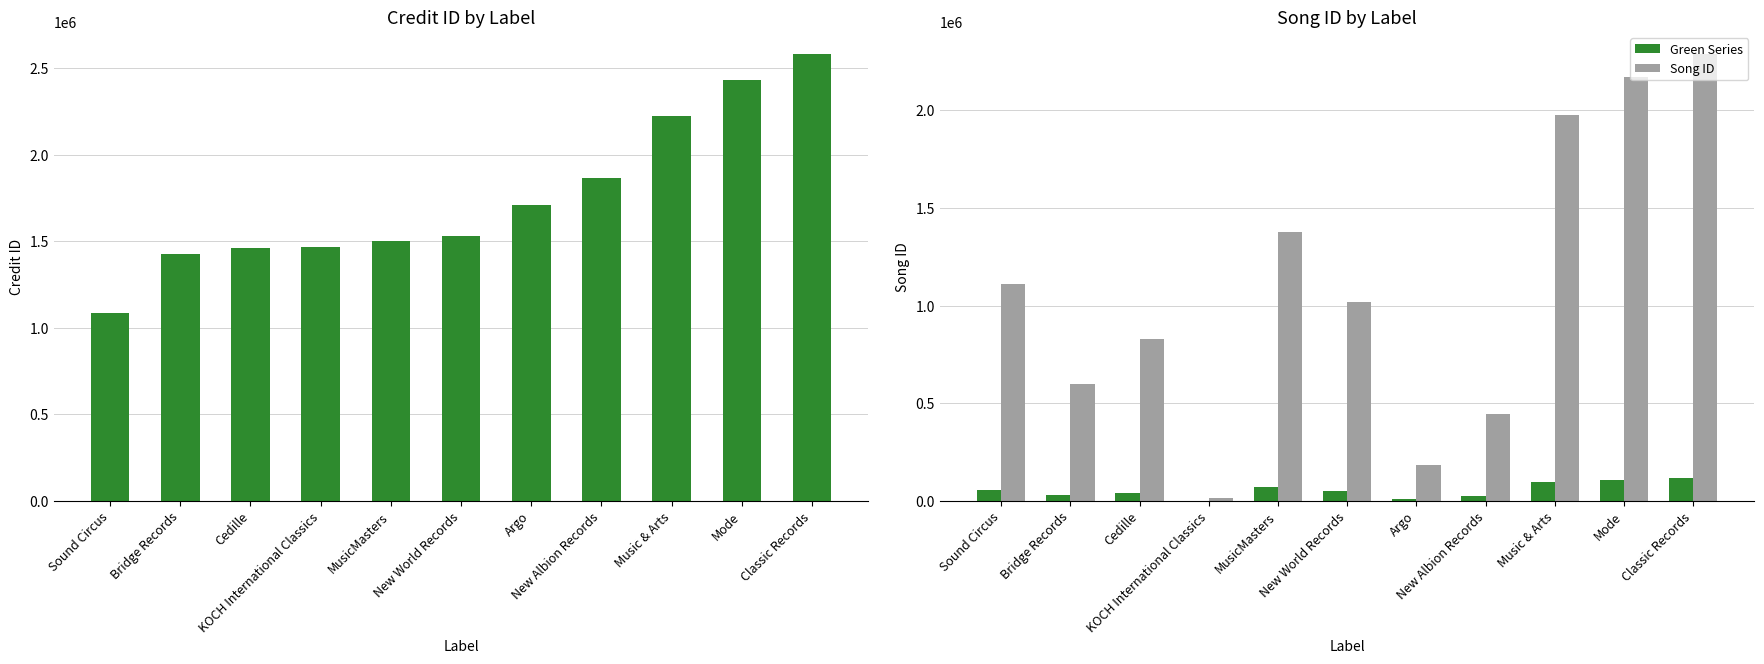

At which category is the sum across all series the highest?

Classic Records